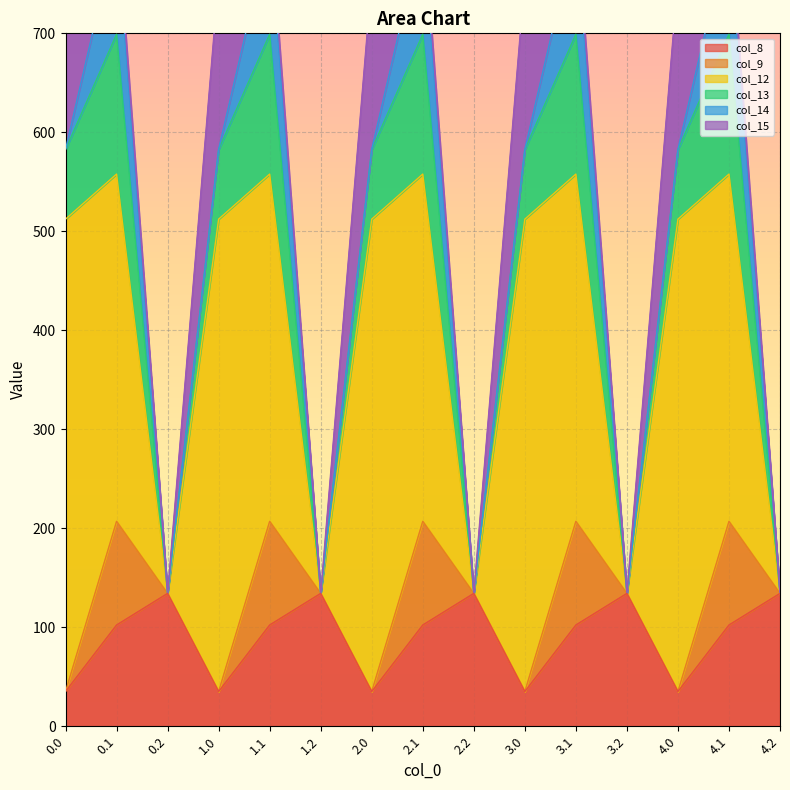

List the labels in order of col_8 value, smallest first.

0.0, 1.0, 2.0, 3.0, 4.0, 0.1, 1.1, 2.1, 3.1, 4.1, 0.2, 1.2, 2.2, 3.2, 4.2